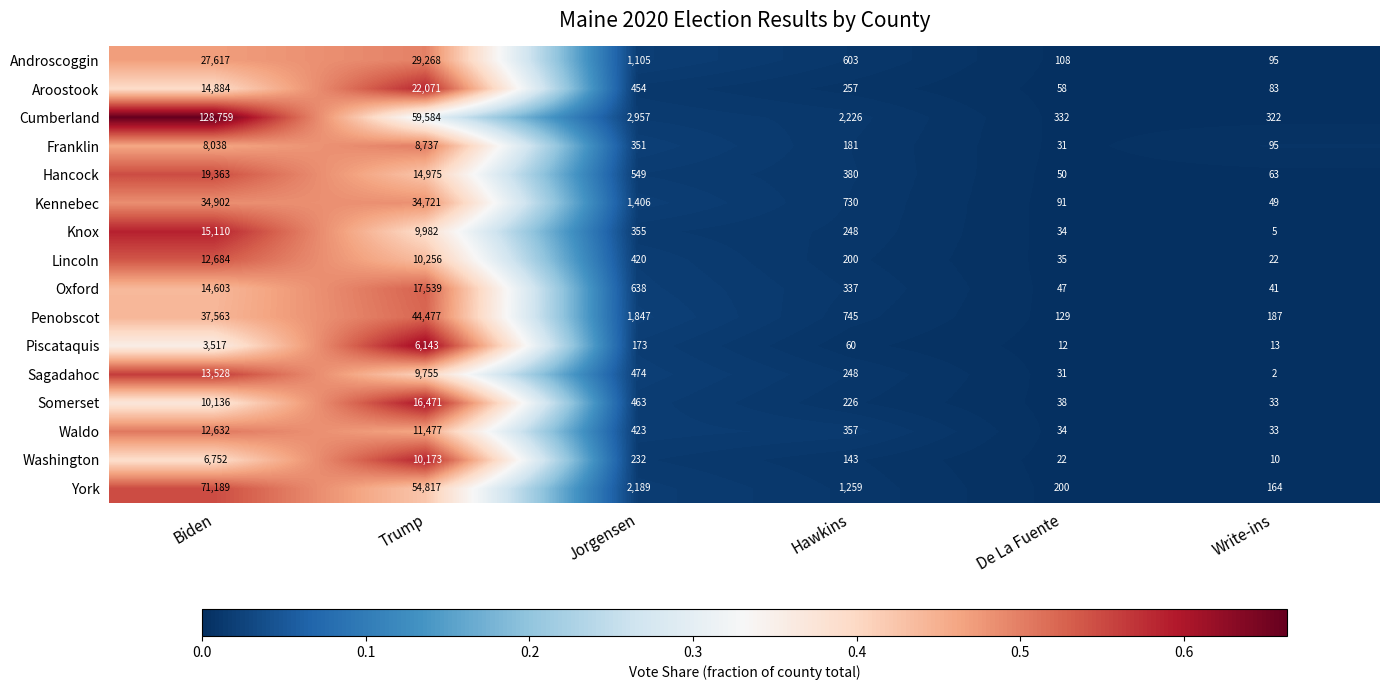

Rank the series by their maximum value, from highest to lowest.

Cumberland, York, Penobscot, Kennebec, Androscoggin, Aroostook, Hancock, Oxford, Somerset, Knox, Sagadahoc, Lincoln, Waldo, Washington, Franklin, Piscataquis